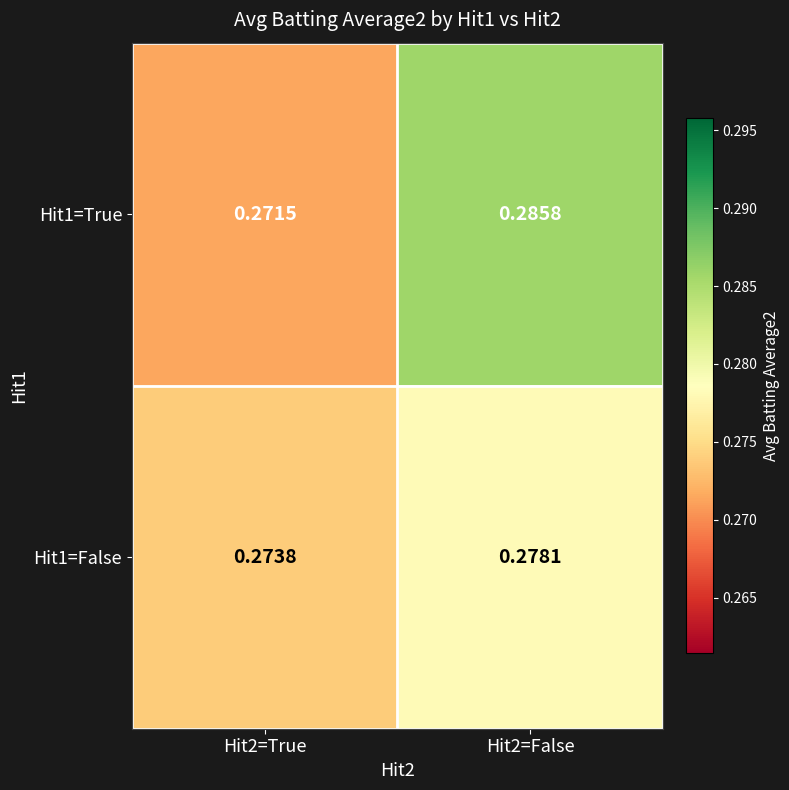

Is the value of Hit1=False at Hit2=False greater than the value of Hit1=True at Hit2=True?

Yes